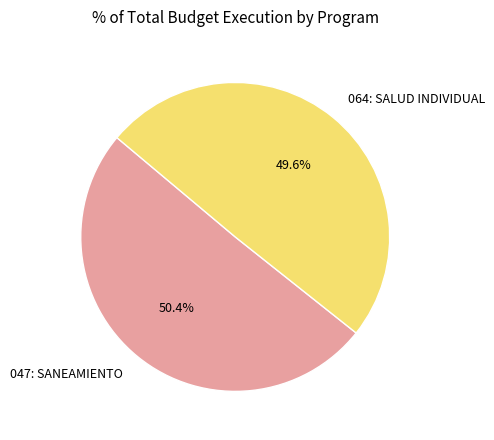

Which has a higher value, 064: SALUD INDIVIDUAL or 047: SANEAMIENTO?

047: SANEAMIENTO